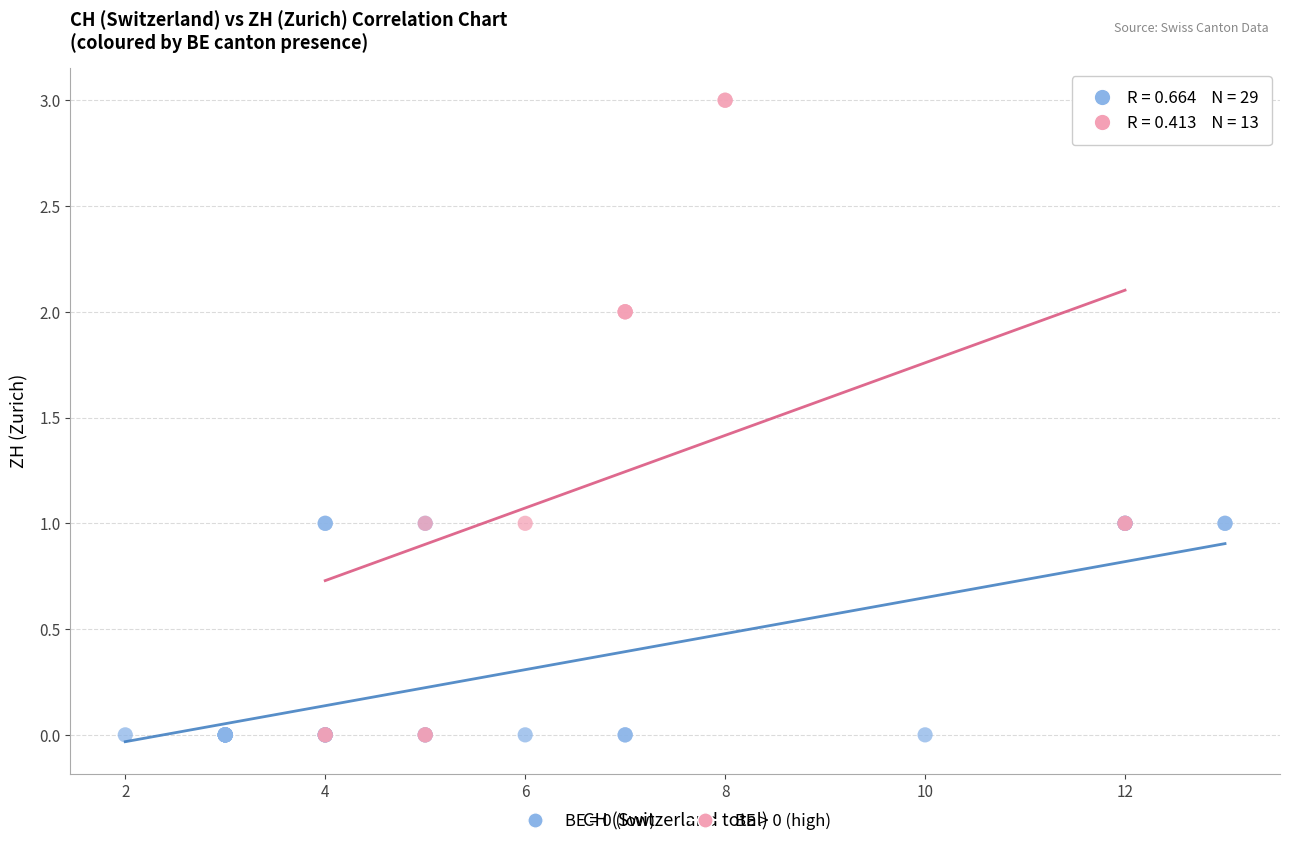

Which series reaches the maximum Y coordinate?

BE > 0 (high)